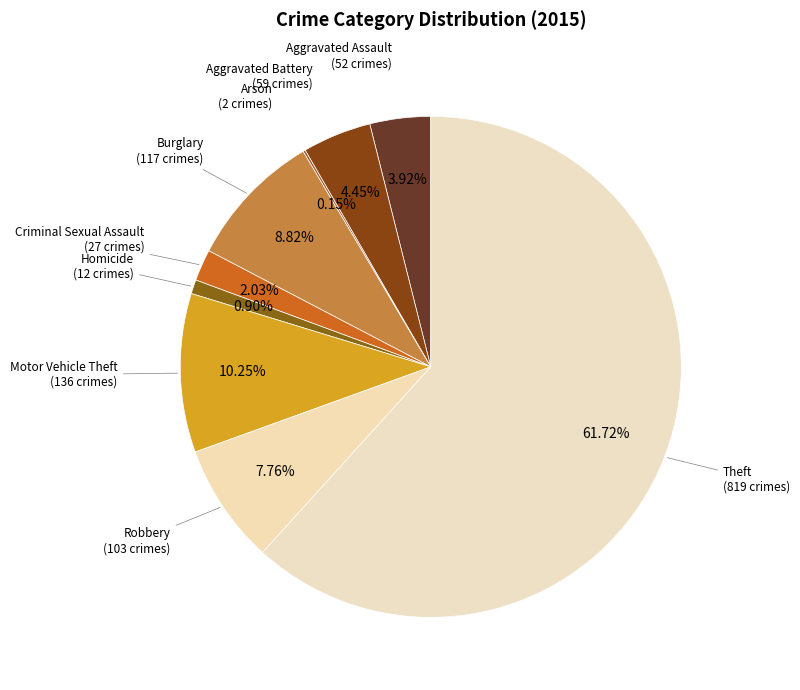

What is the largest slice in the pie chart?

Theft